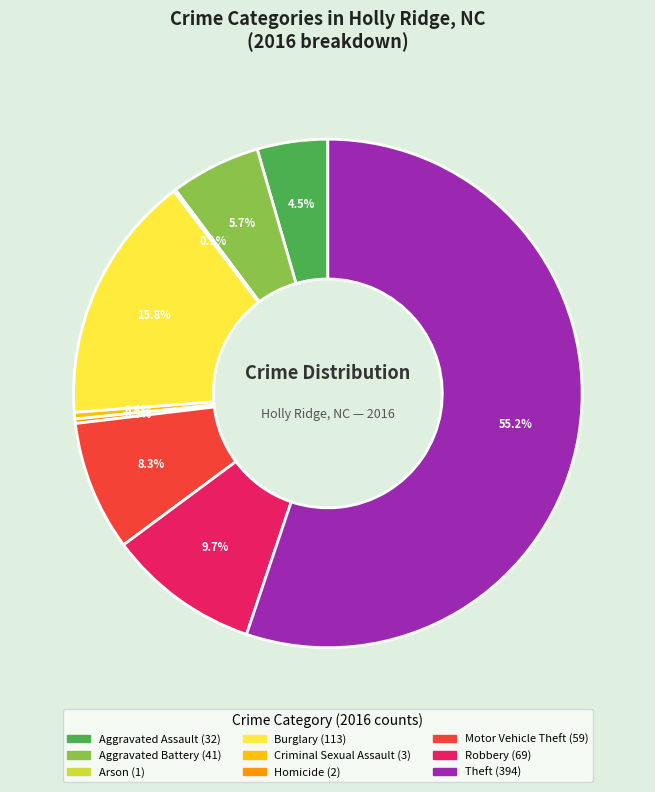

Is there any slice that represents more than half of the pie?

Yes